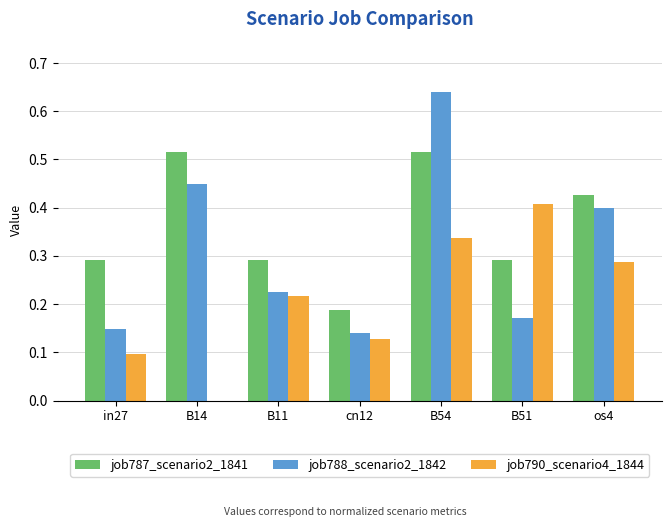

Which series has the largest range (max minus min)?

job788_scenario2_1842